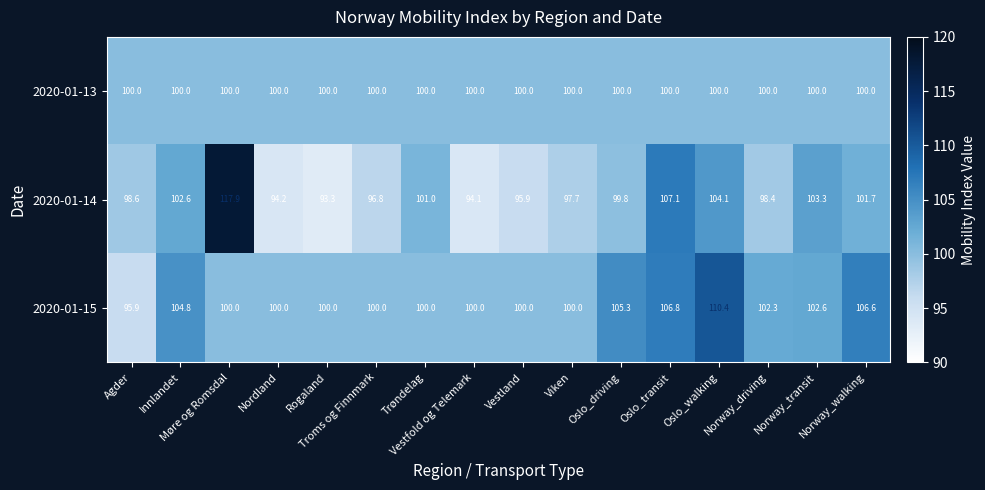

Which series has the largest total across all categories?

2020-01-15